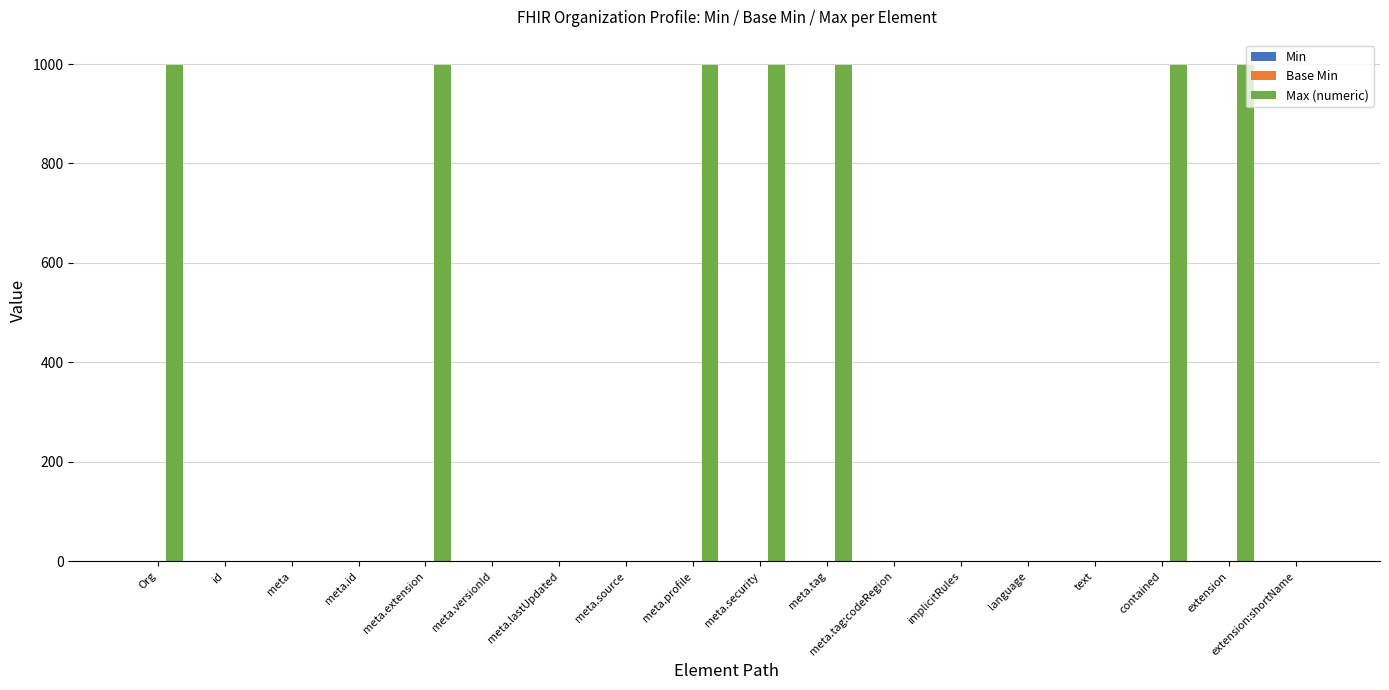

Count the number of data series in this chart.

2